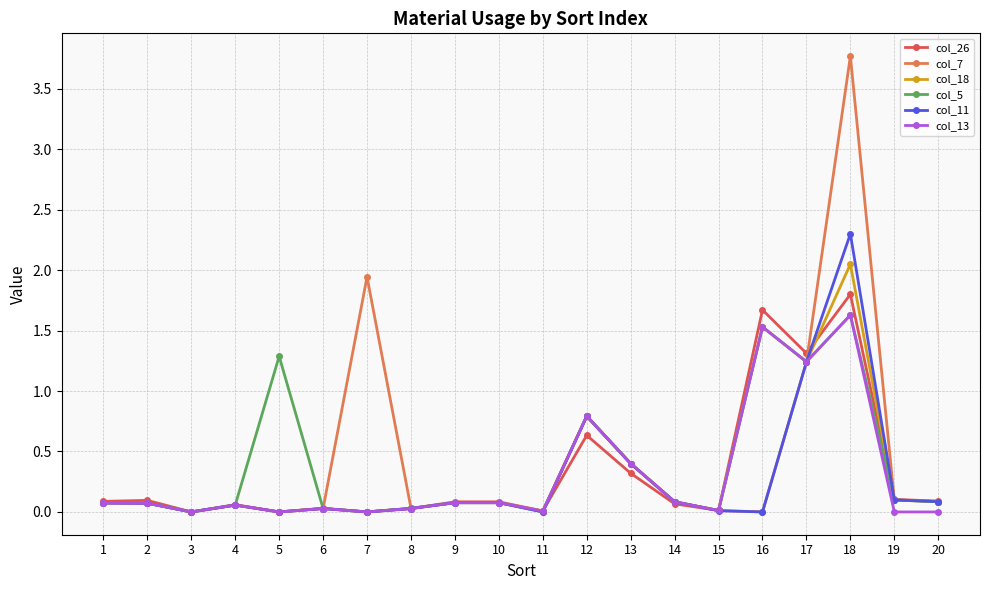

True or false: col_26 and col_5 intersect in this chart.

True